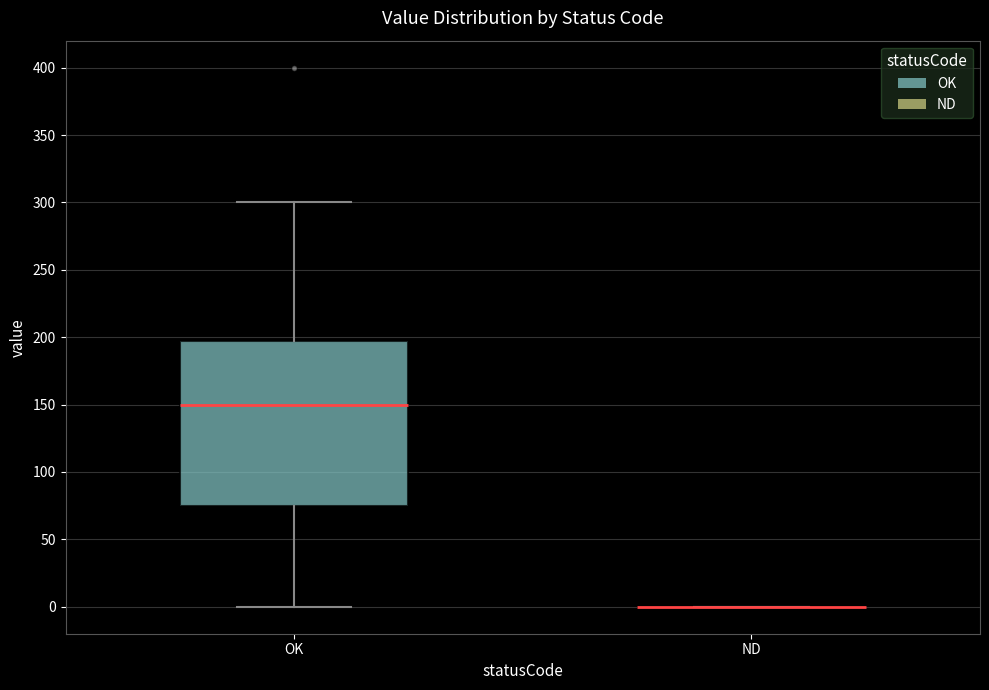

Reading left to right, read every box against the y-axis: the position of its median line, the range the box covers, and the ends of its whiskers. The values are not printed on the chart, so give them approximately, as read against the axis.

OK: median 150, box 75 to 195, whiskers 0 to 300
ND: box collapsed to a line at 0, whiskers 0 to 0